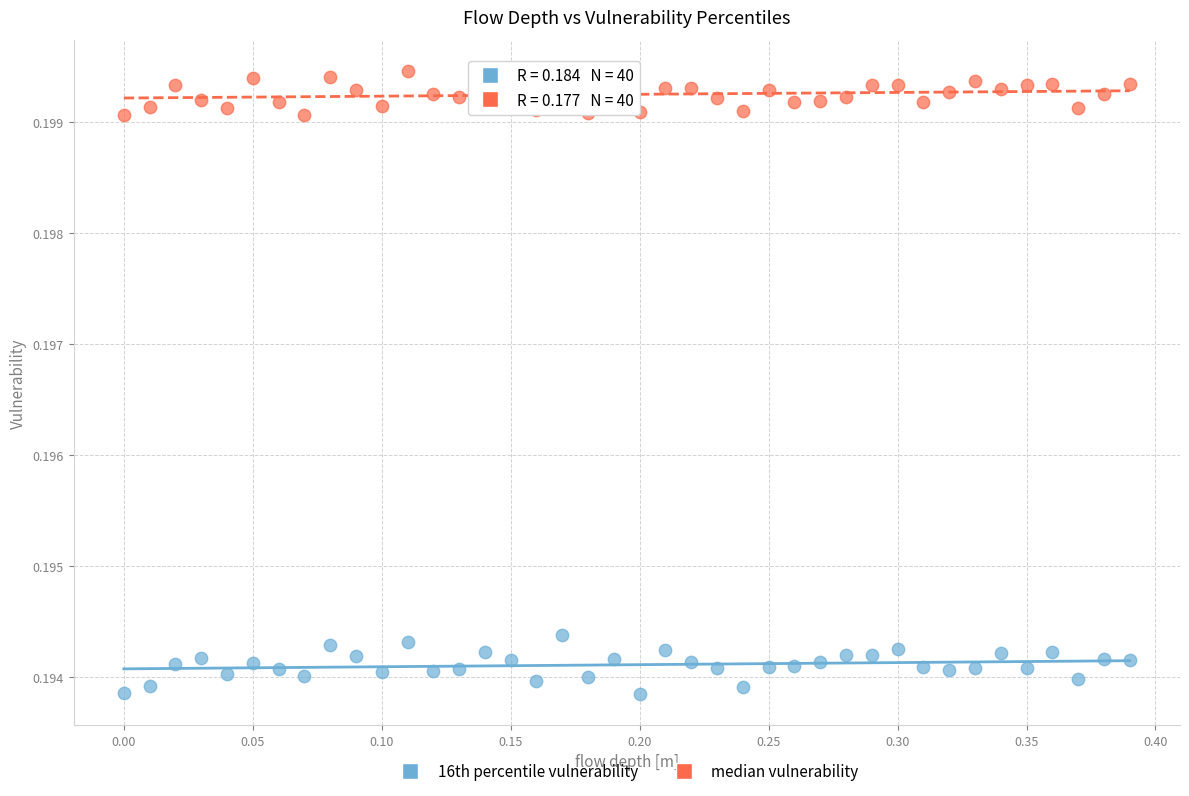

Across all data points, what is the range of X values (max minus min)?

0.4